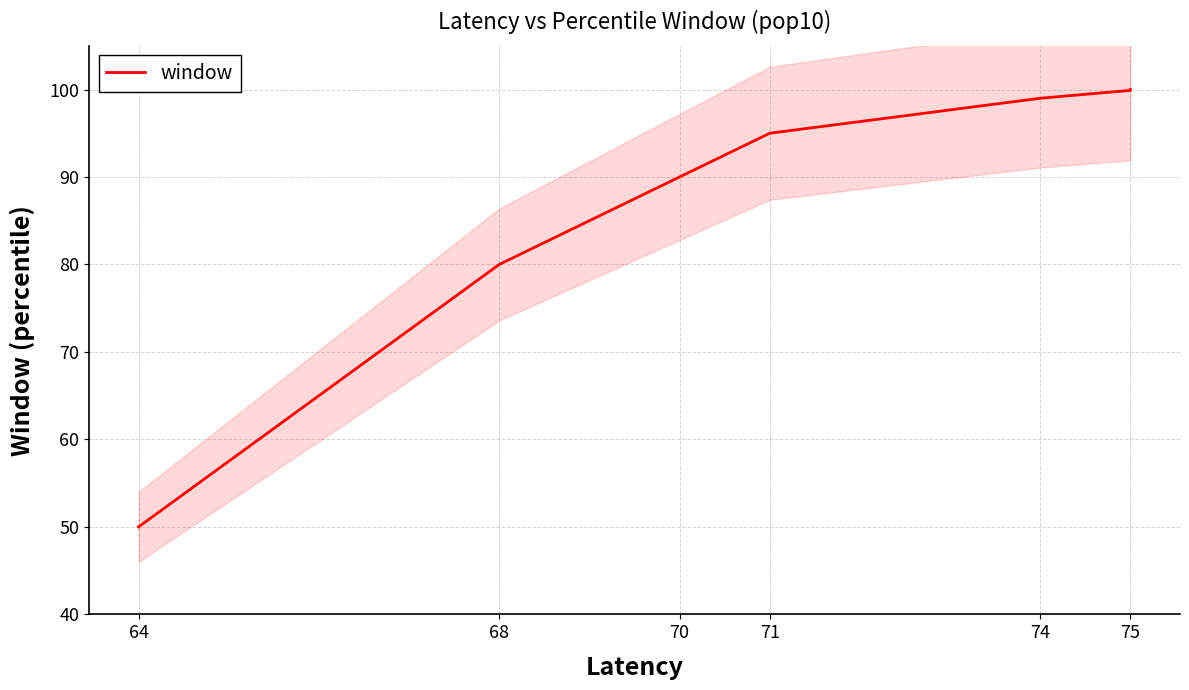

What is the greatest value displayed?

100.0